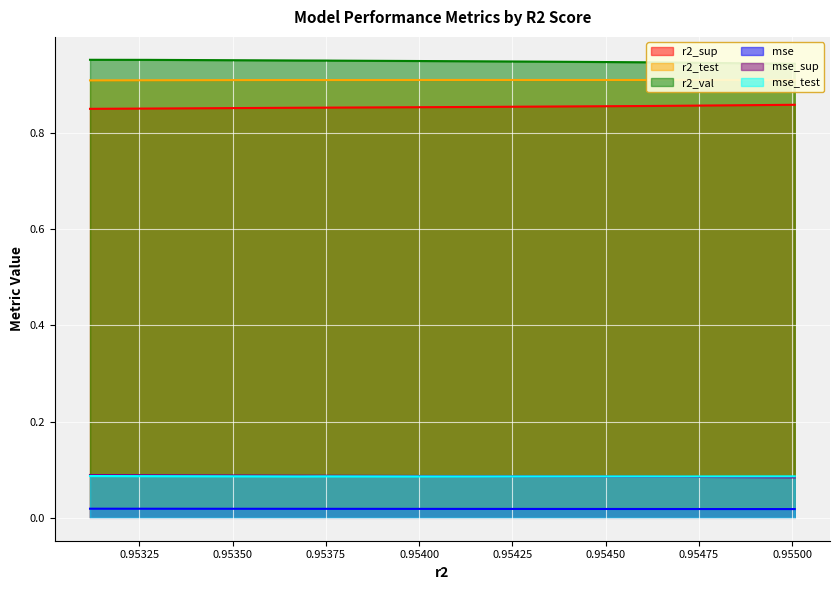

True or false: mse has more than 2 interior local peaks.

False